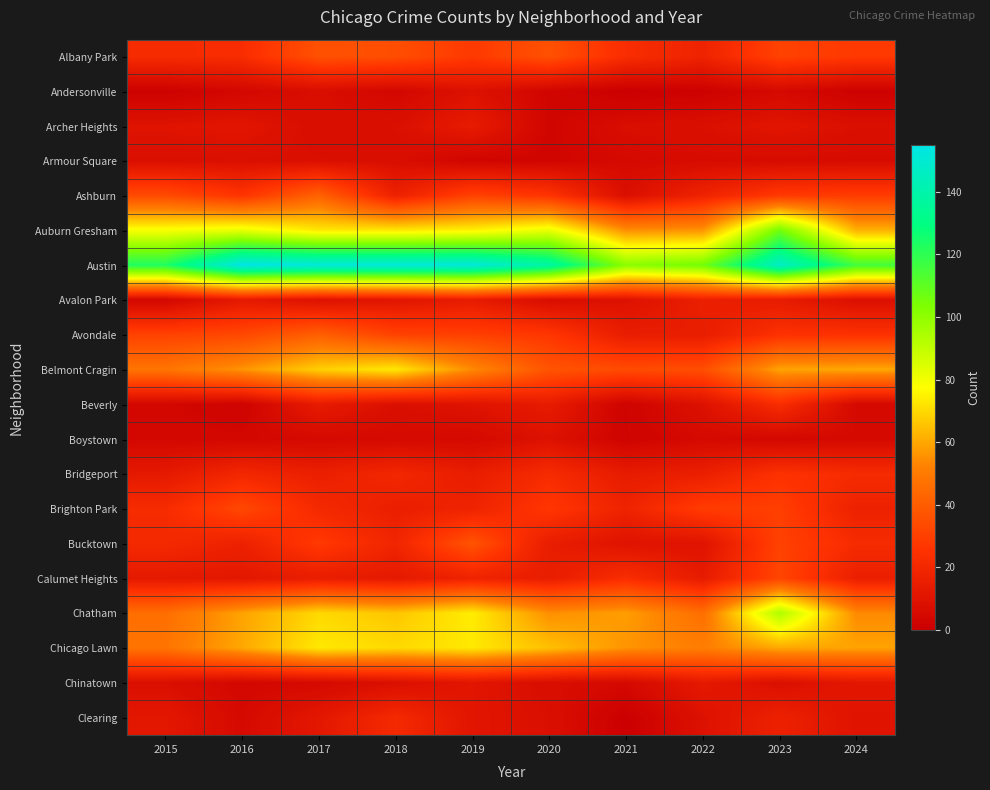

Between 2021 and 2016, which is larger?

2021